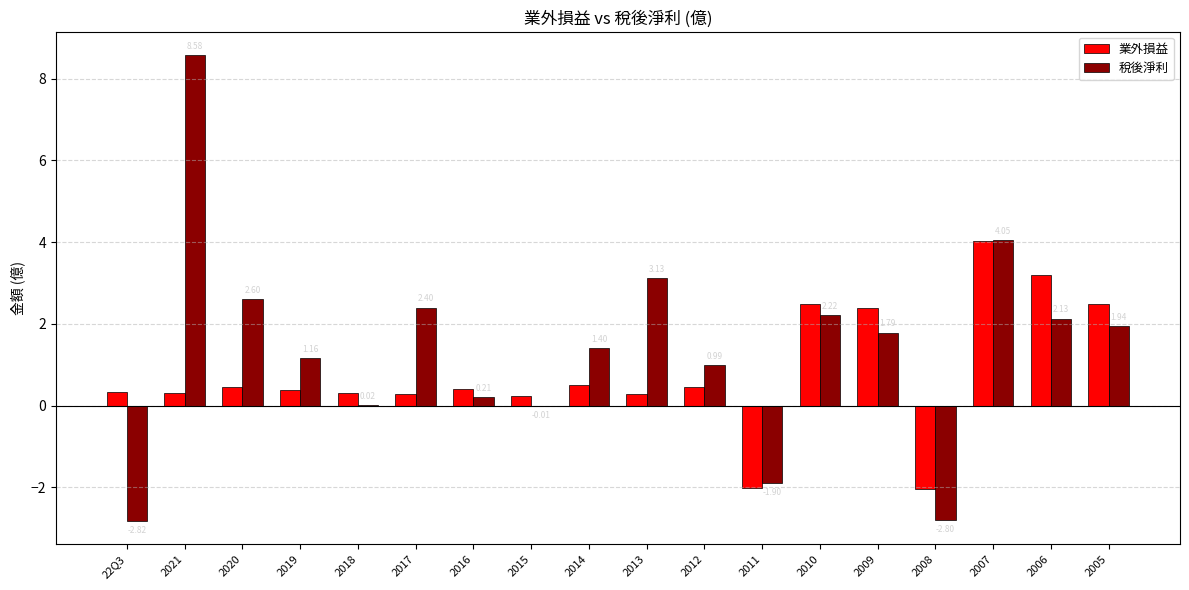

Is it true that 業外損益 equals -2.0 at 2008?

True